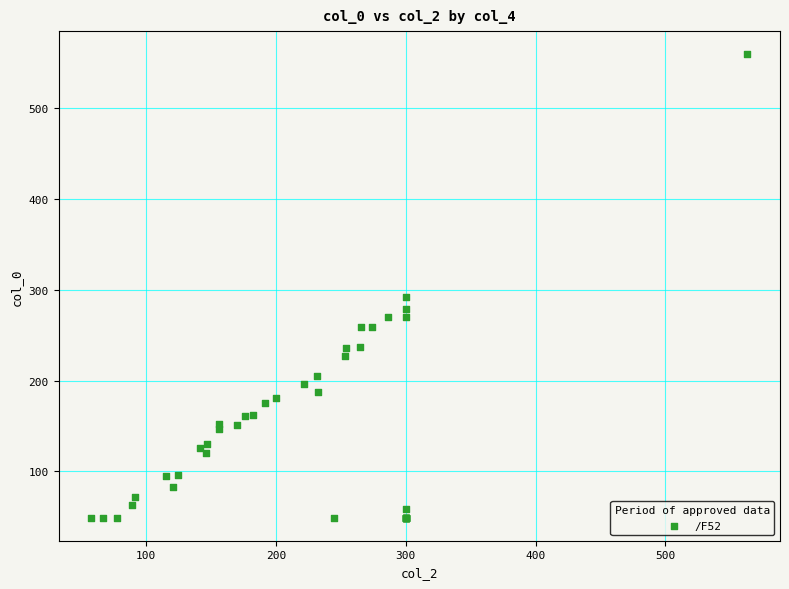

What Y value in the scatter plot is closest to 304?

291.7